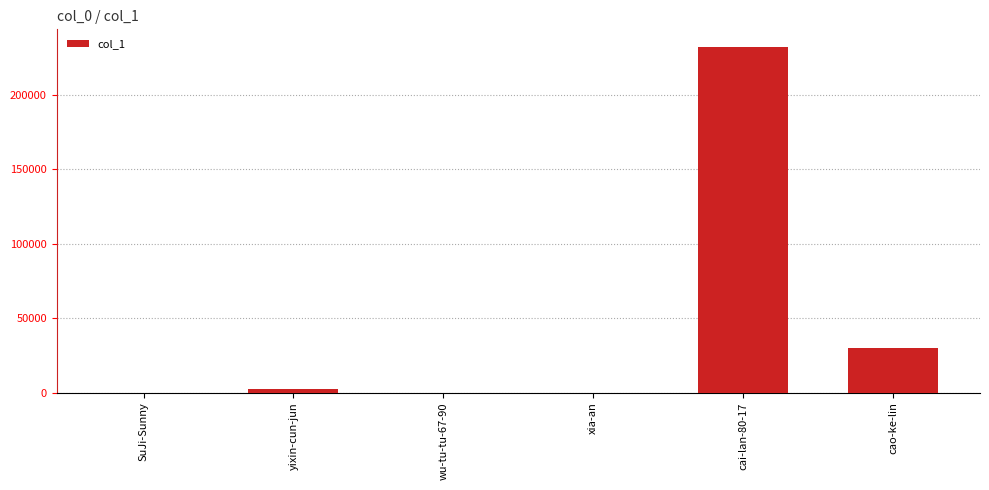

At which label is the value closest to 116060?

cao-ke-lin